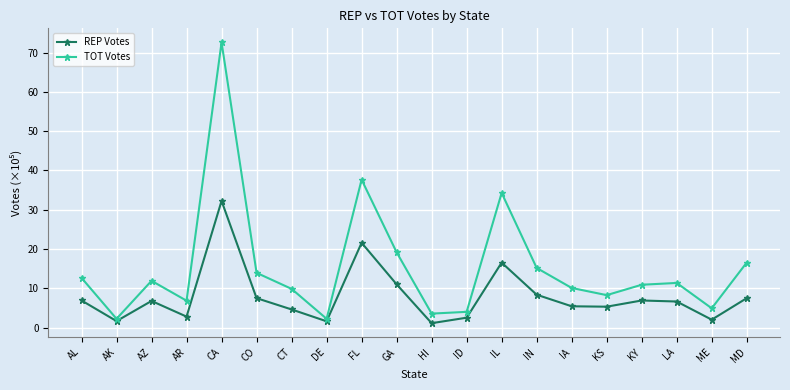

How many interior local peaks does the REP Votes series have?

5